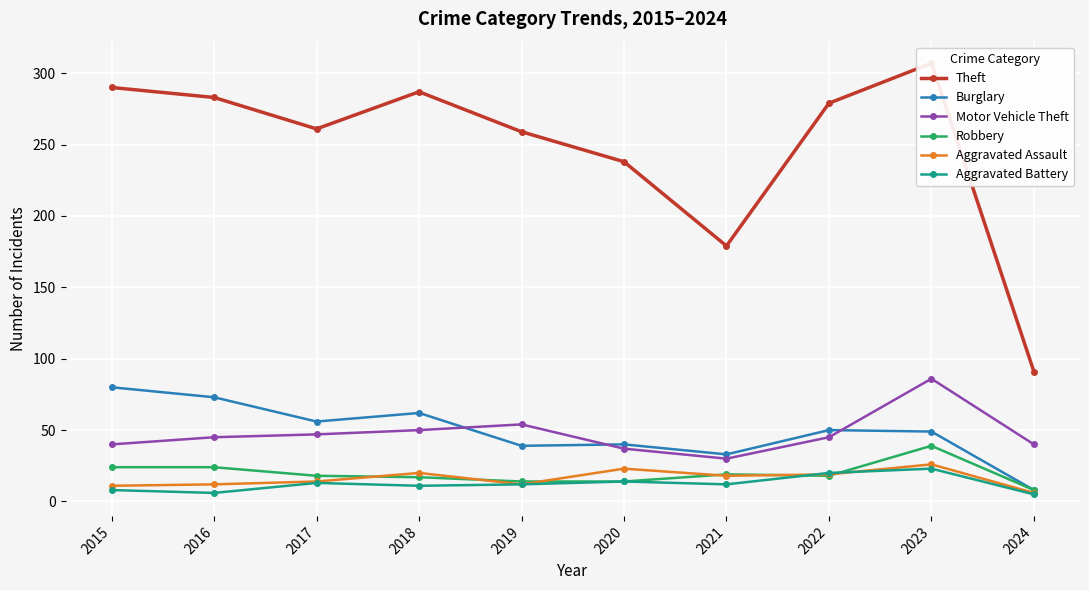

What is the value of the Motor Vehicle Theft point at the 8th from the left?

45